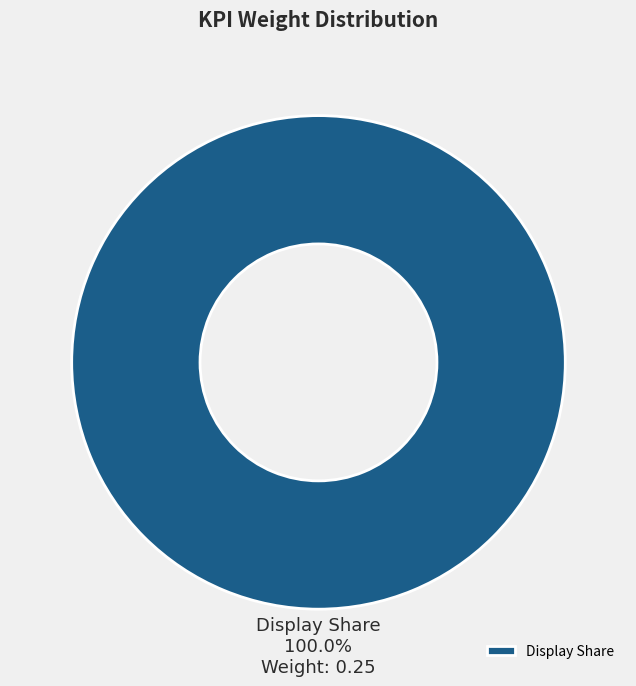

Which slice represents more than half of the pie?

Display Share